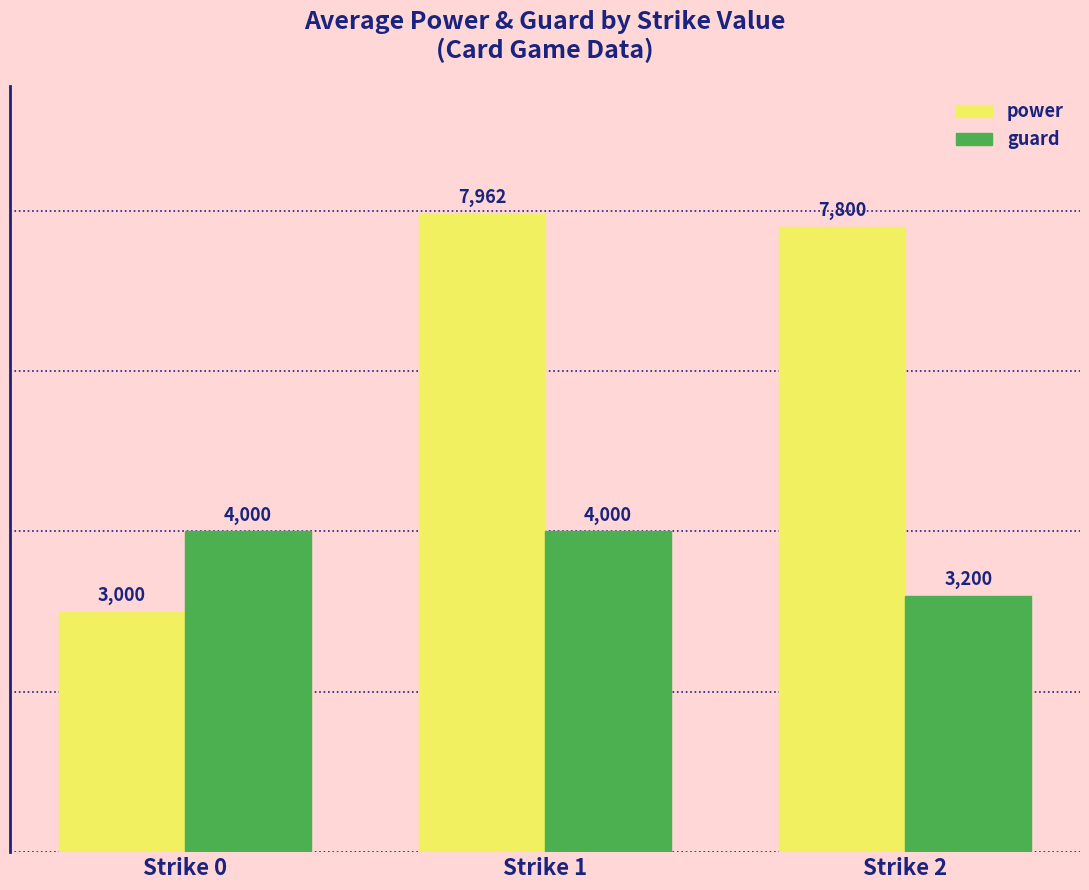

What is the value of the guard bar at the 3rd from the left?

3200.0